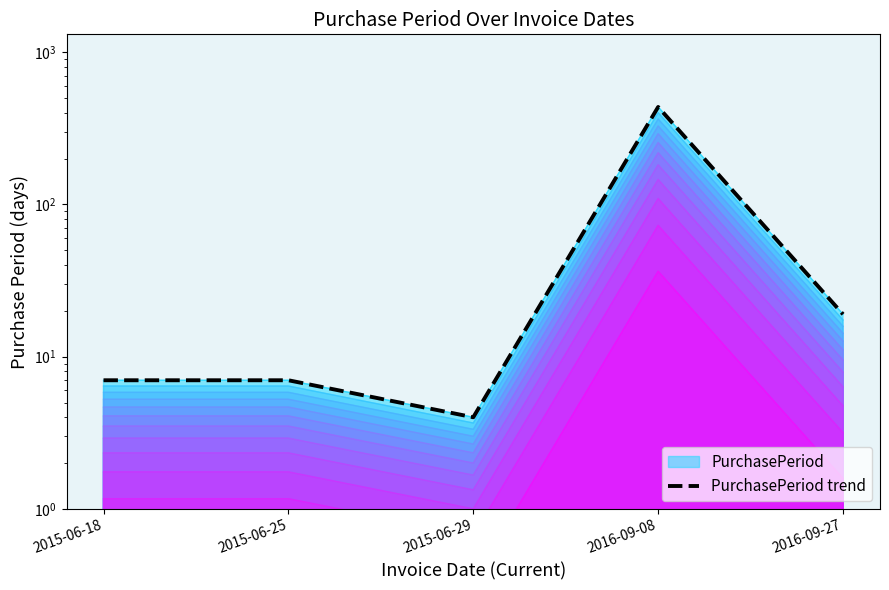

What position from the right is 2015-06-29?

3